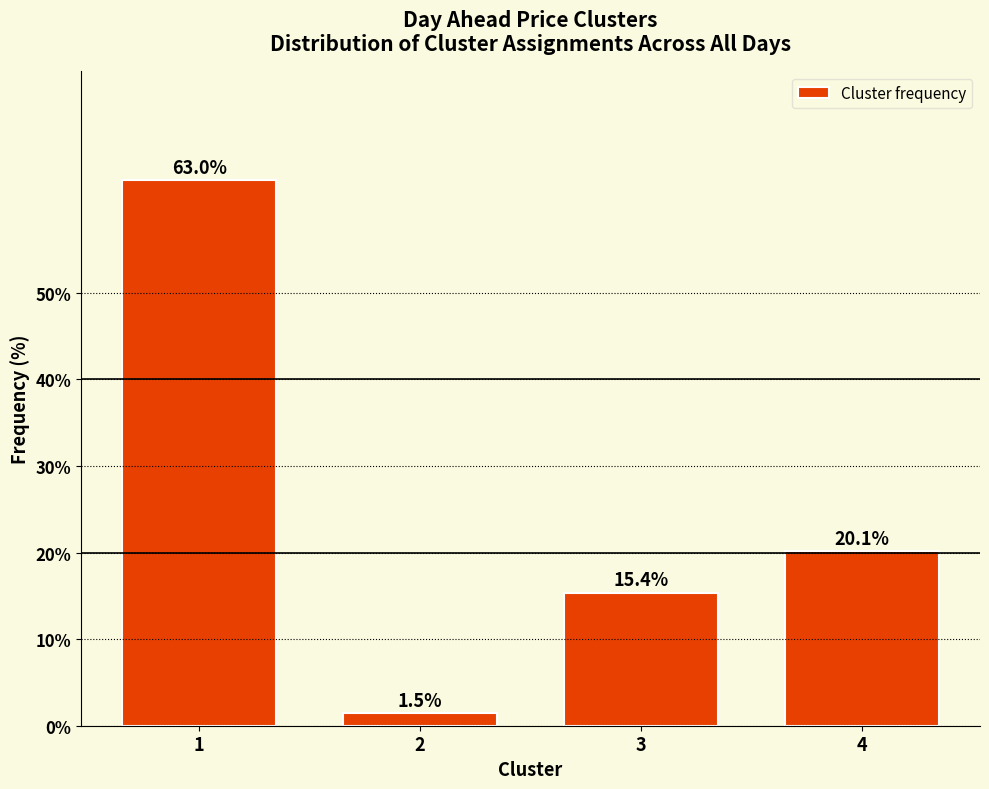

Reading left to right, what are all the values shown in this chart?

1=63.0	2=1.5	3=15.4	4=20.1